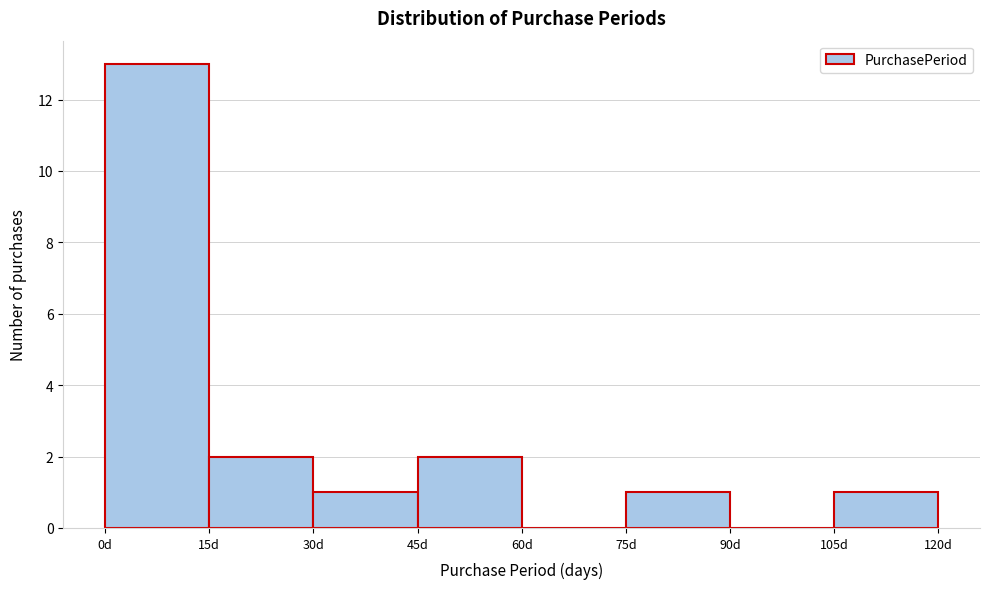

Reading left to right, transcribe this chart: for each bar, give the range it covers on the x-axis and its height. Neither the bar edges nor the heights are printed on the chart, so give them approximately, as read against the axes.

0 to 15: 13
15 to 30: 2
30 to 45: 1
45 to 60: 2
60 to 75: 0
75 to 90: 1
90 to 105: 0
105 to 120: 1